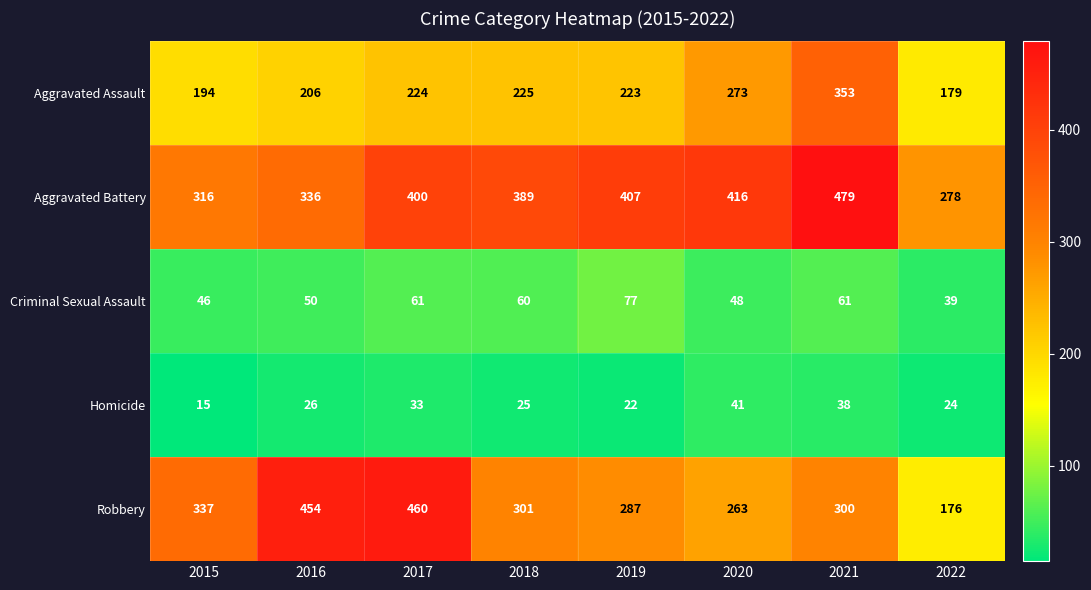

What is the smallest value displayed?

15